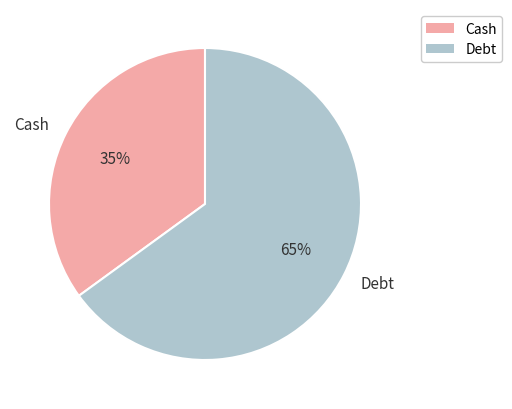

How many slices are in this pie chart?

2